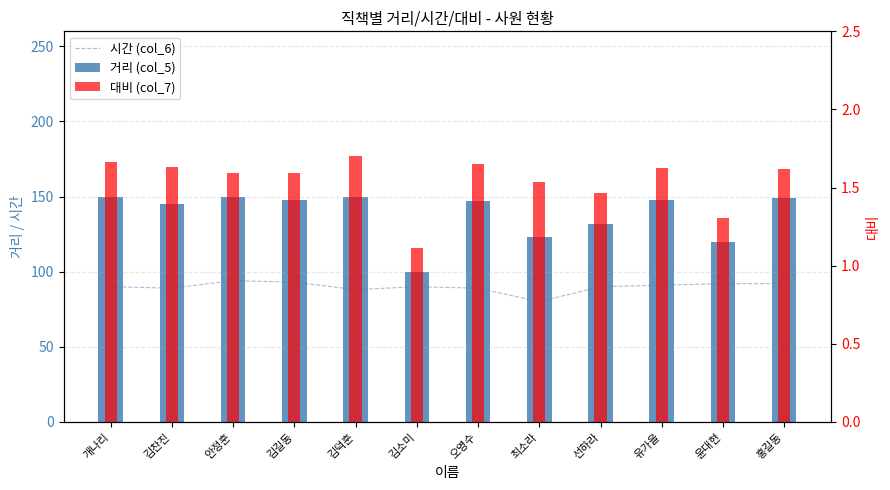

How many values in the 거리 (col_5) series are below 148?

6